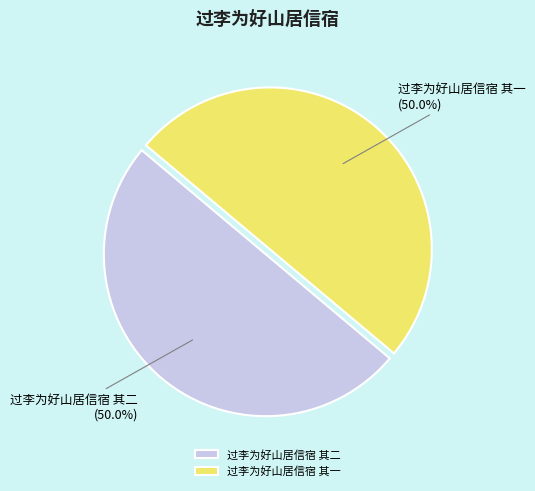

Approximately how many times larger is the value at 过李为好山居信宿 其一 (50.0%) compared to 过李为好山居信宿 其二 (50.0%)?

1.0